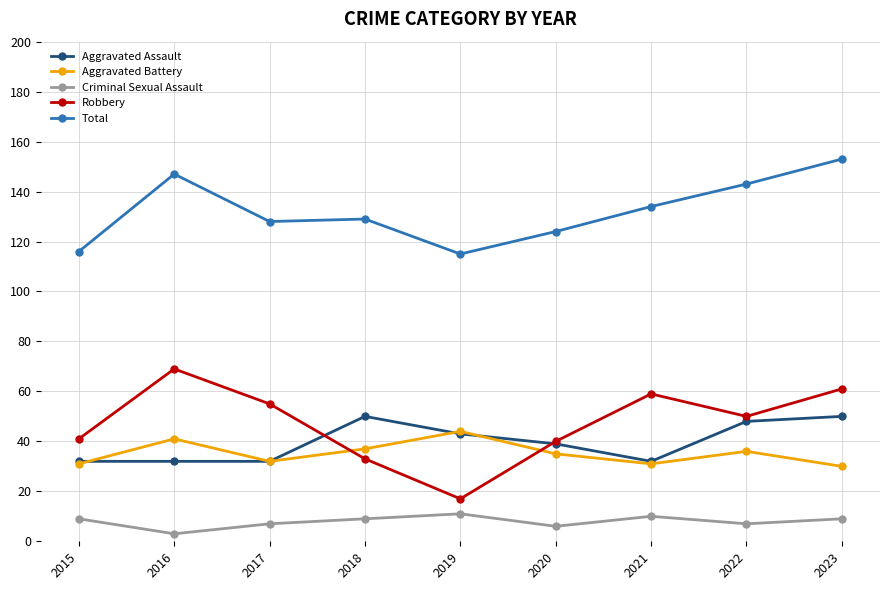

How many distinct data groups are displayed?

5